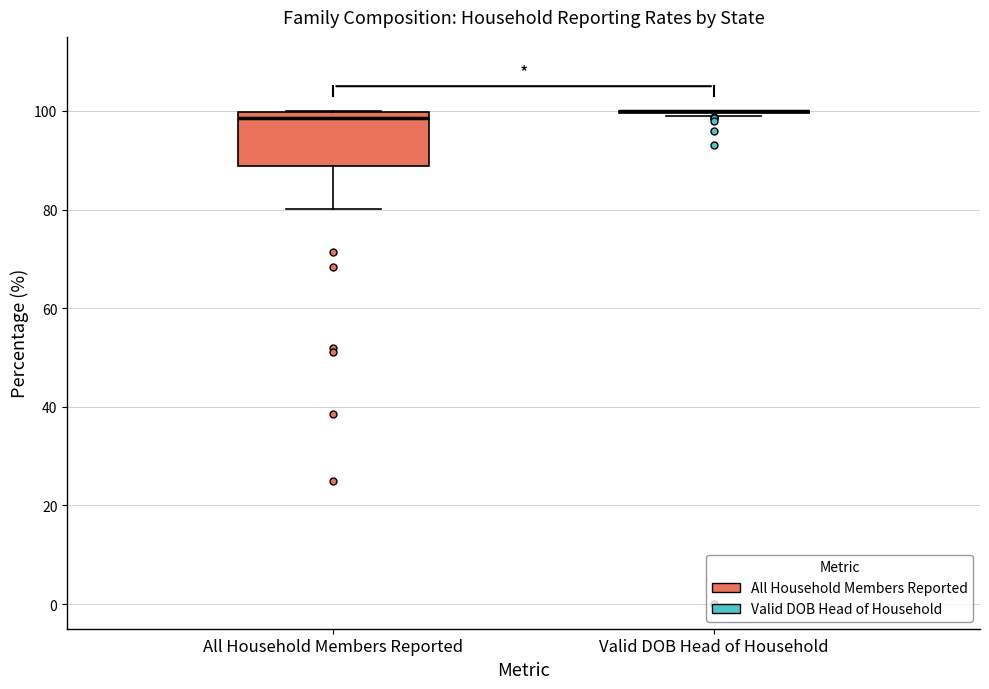

Reading left to right, read every box against the y-axis: the position of its median line, the range the box covers, and the ends of its whiskers. The values are not printed on the chart, so give them approximately, as read against the axis.

All Household Members Reported: median 98, box 88 to 100, whiskers 80 to 100
Valid DOB Head of Household: box collapsed to a line at 100, whiskers 98 to 100